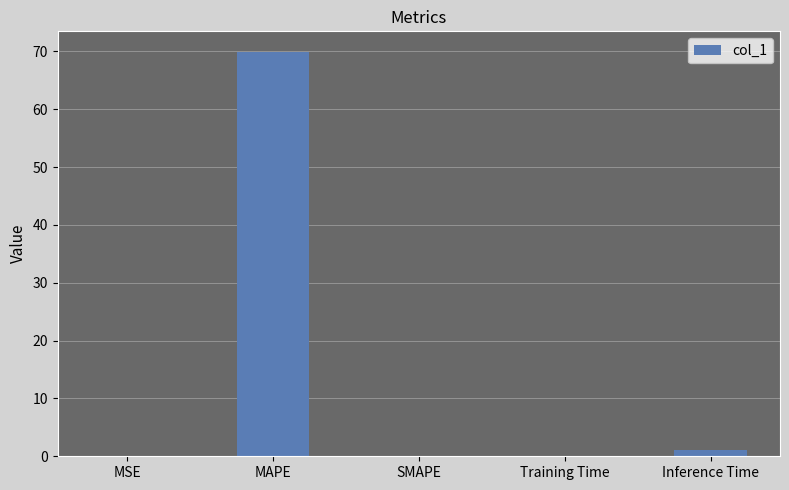

At which category does the chart reach its peak across all series?

MAPE